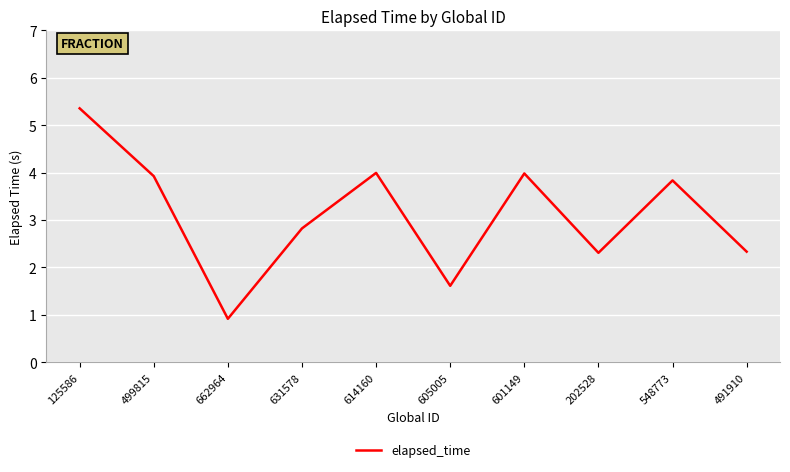

What position from the left is 662964?

3